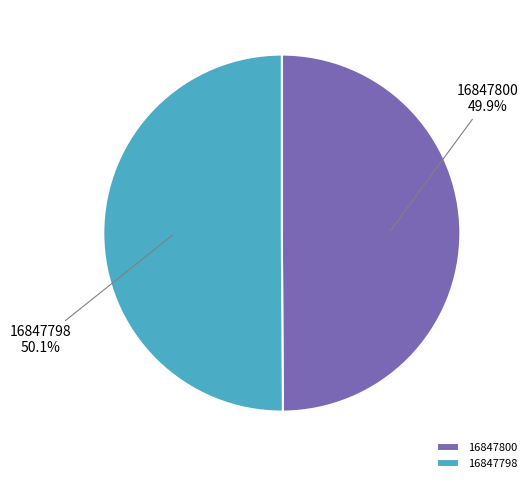

To the nearest percent, what portion does 16847798 represent?

50%